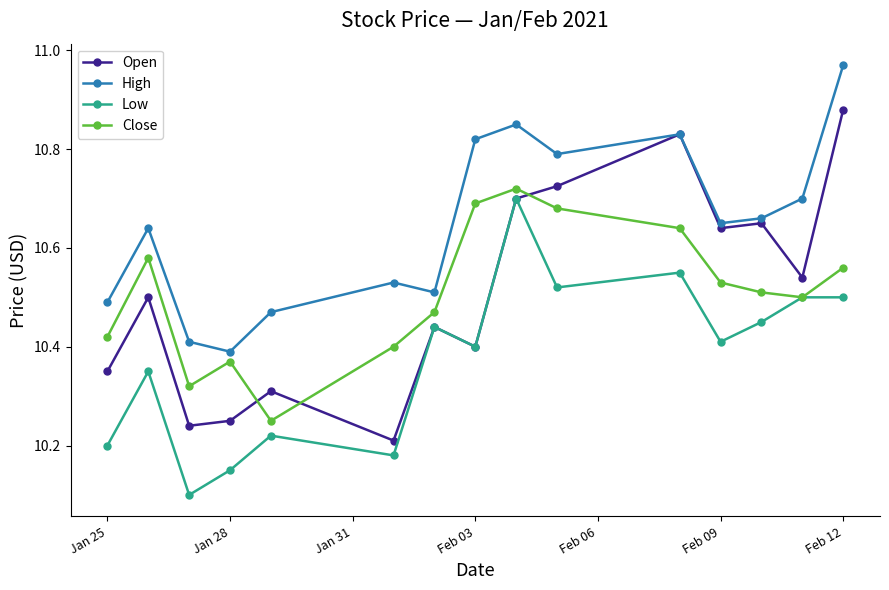

Which series has the largest total across all categories?

High